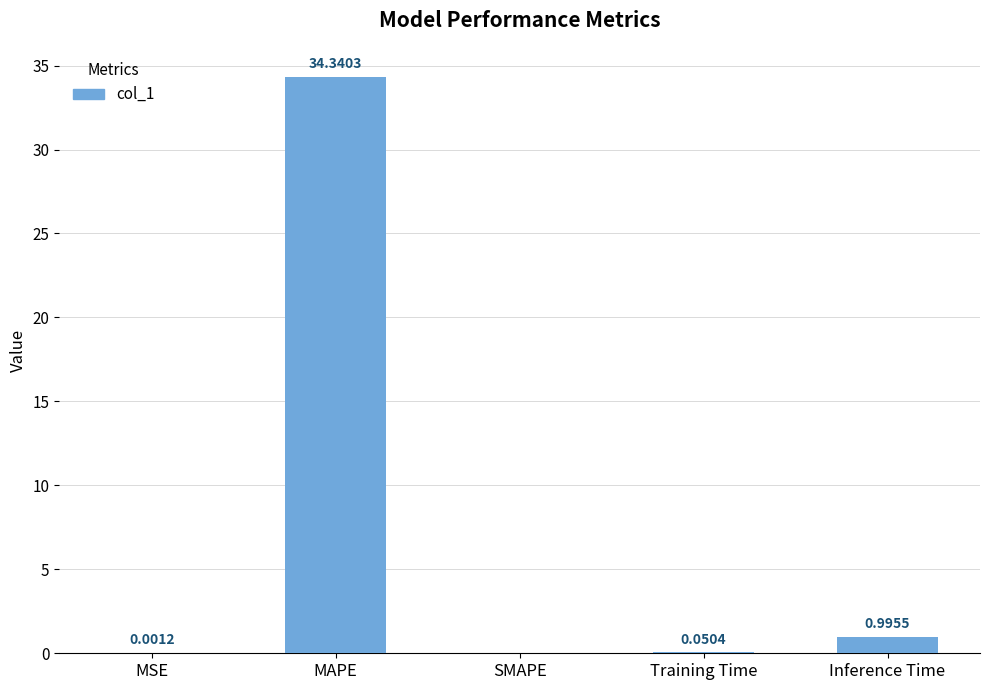

At which label is the value closest to 17?

Inference Time